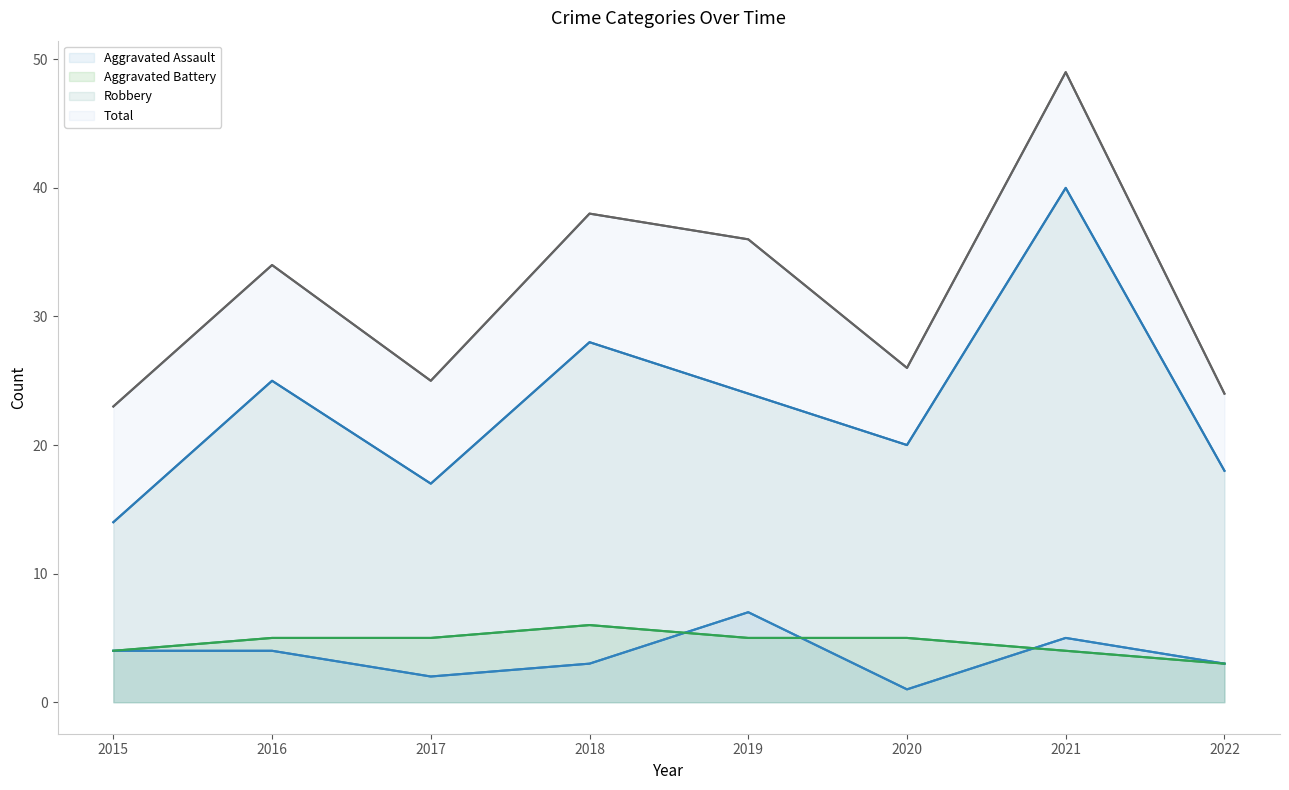

What is the total value across all series at 2019?

72